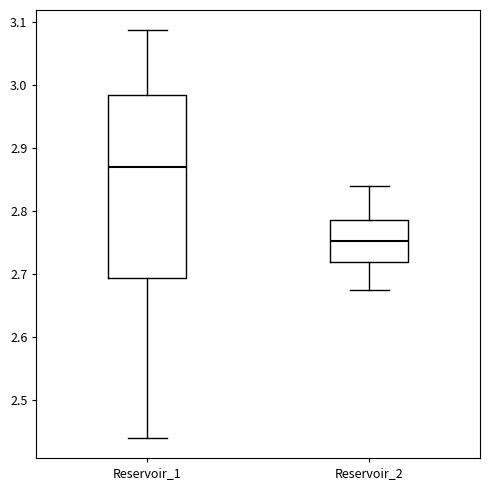

Reading left to right, read every box against the y-axis: the position of its median line, the range the box covers, and the ends of its whiskers. The values are not printed on the chart, so give them approximately, as read against the axis.

Reservoir_1: median 2.87, box 2.69 to 2.98, whiskers 2.44 to 3.09
Reservoir_2: median 2.75, box 2.72 to 2.79, whiskers 2.67 to 2.84